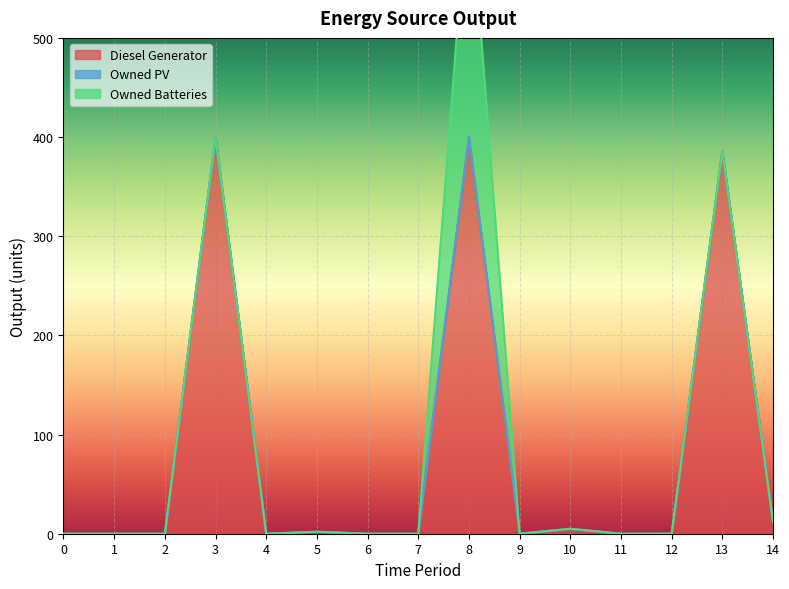

True or false: Diesel Generator and Owned PV cross at least once.

False